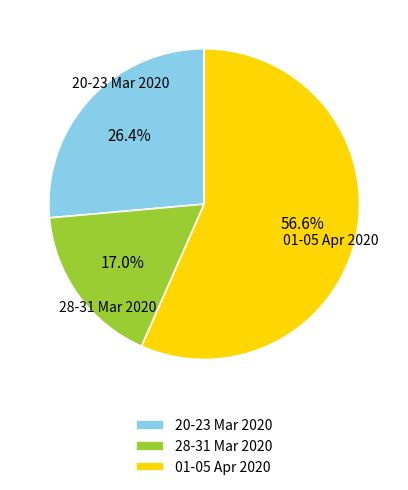

Which category has the smallest portion of the pie?

28-31 Mar 2020